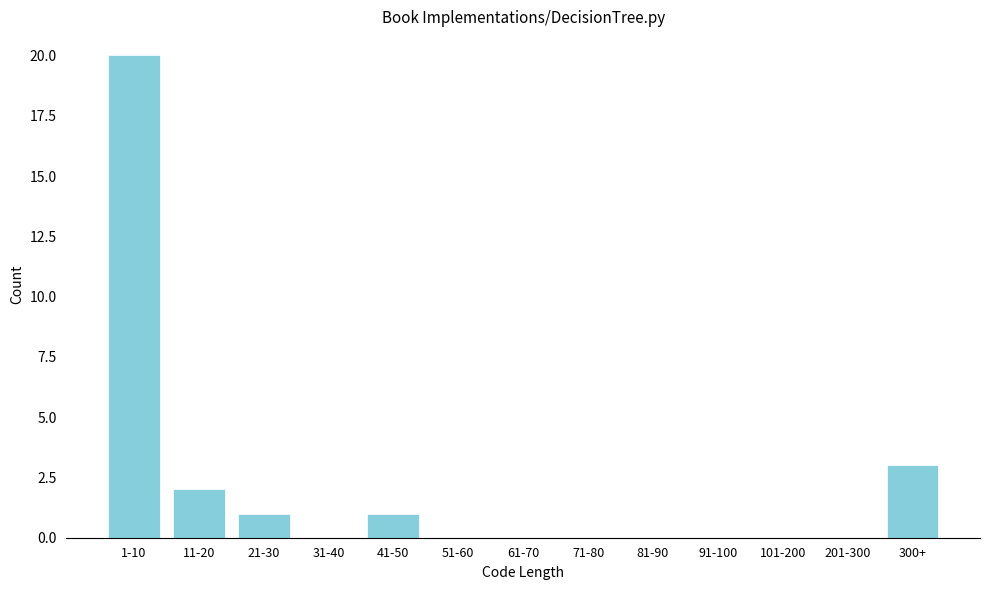

Reading left to right, list all the values displayed in this chart.

1-10=20	11-20=2	21-30=1	31-40=0	41-50=1	51-60=0	61-70=0	71-80=0	81-90=0	91-100=0	101-200=0	201-300=0	300+=3